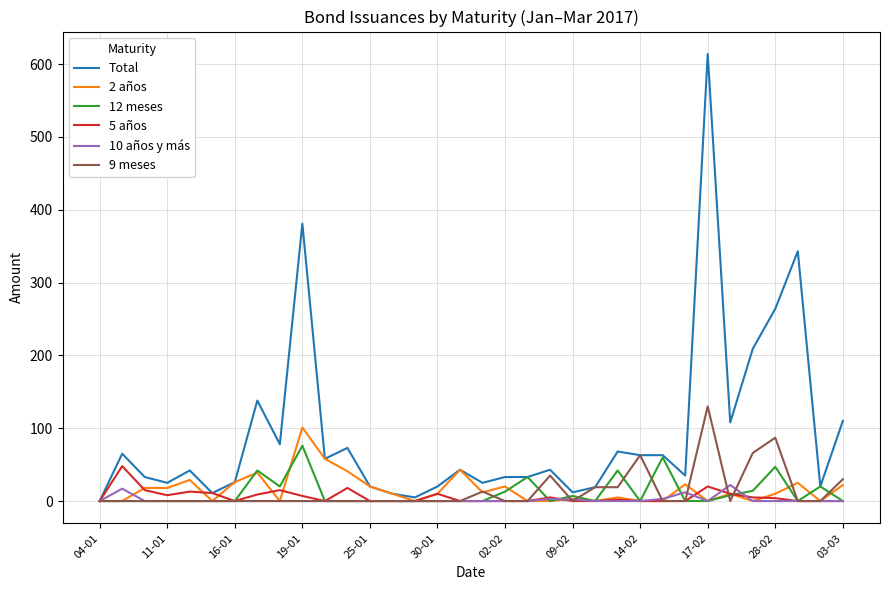

What are all the series names shown in the legend?

Total, 2 años, 12 meses, 5 años, 10 años y más, 9 meses